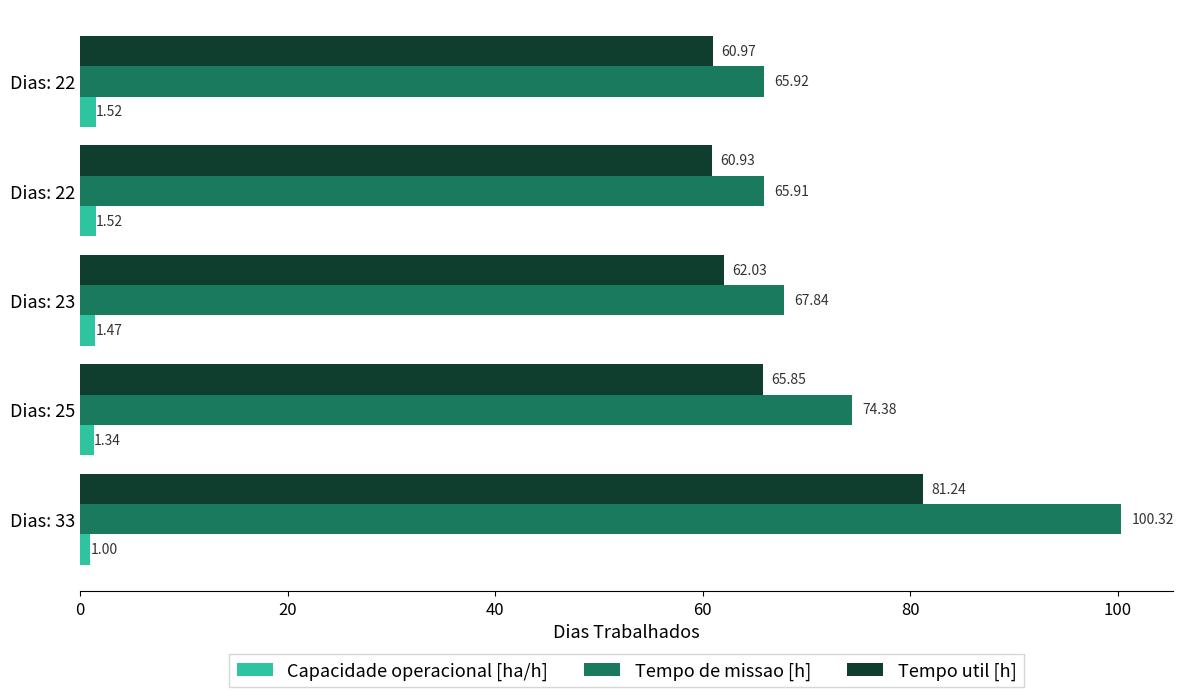

What is the minimum value shown in the chart?

1.0